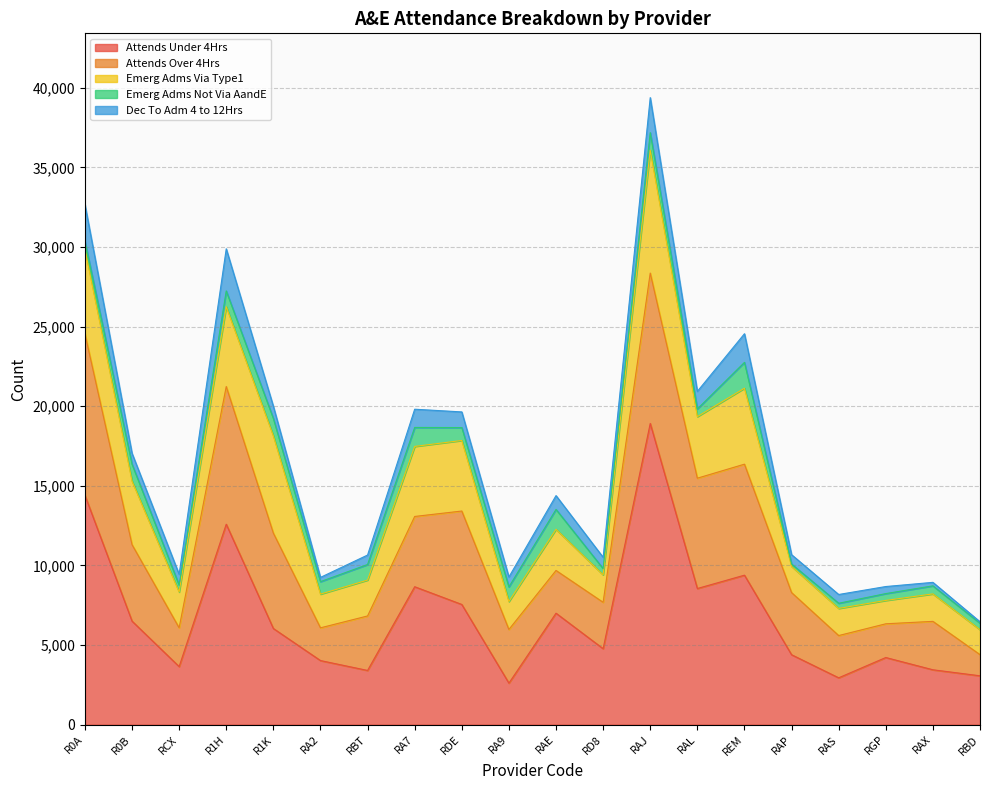

What is the difference between the maximum and minimum values in the Emerg_Adms_Not_Via_AandE series?

1475